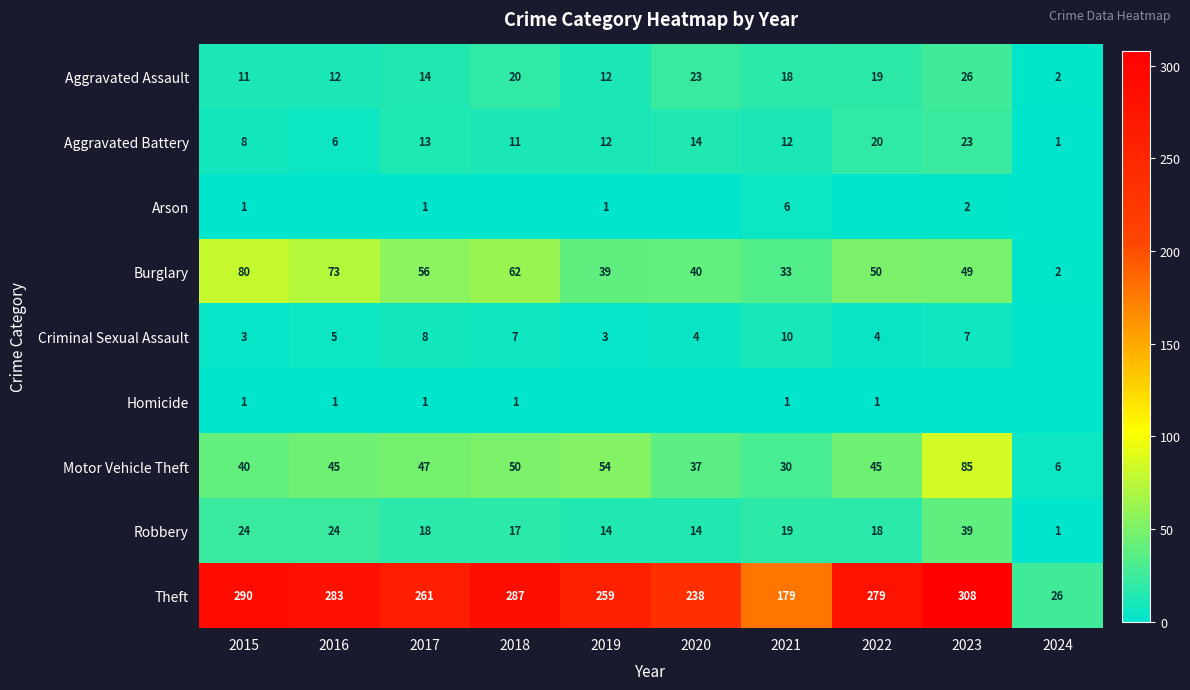

At which label is Aggravated Assault closest to 14?

2017